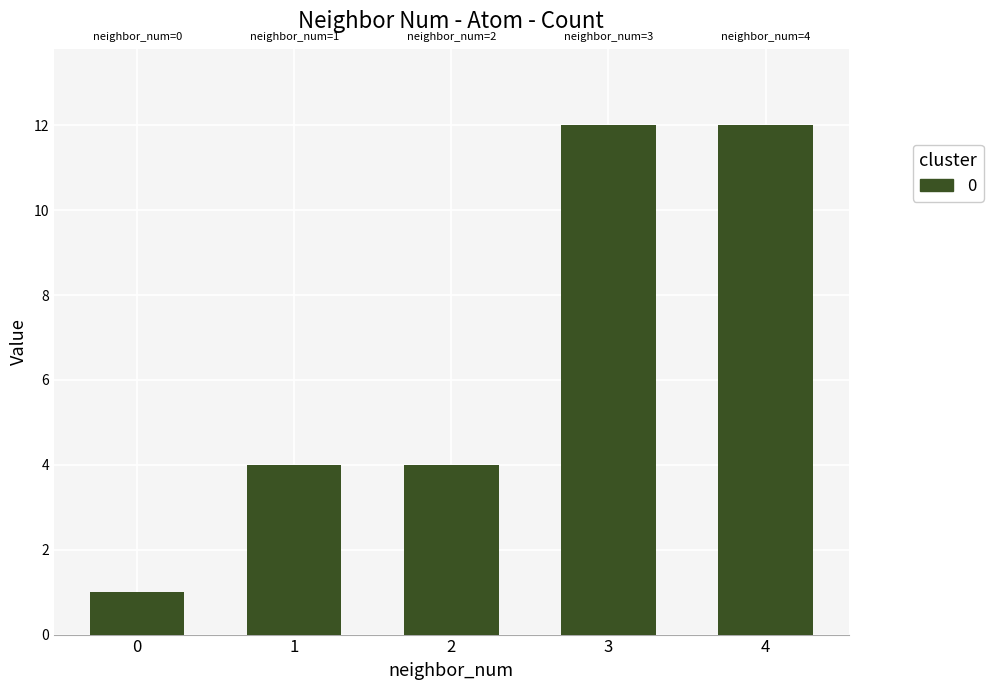

Count the number of categories in the chart.

5